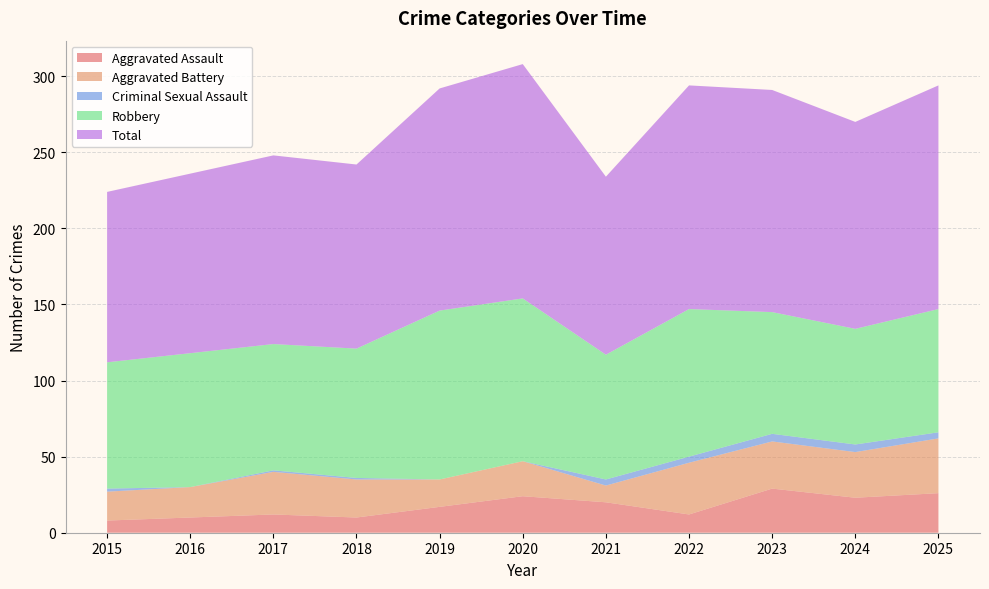

Reading left to right, transcribe all the data shown in this chart.

Aggravated Assault: 8	10	12	10	17	24	20	12	29	23	26
Aggravated Battery: 19	20	28	25	18	23	11	34	31	30	36
Criminal Sexual Assault: 2	0	1	1	0	0	4	4	5	5	4
Robbery: 83	88	83	85	111	107	82	97	80	76	81
Total: 112	118	124	121	146	154	117	147	146	136	147